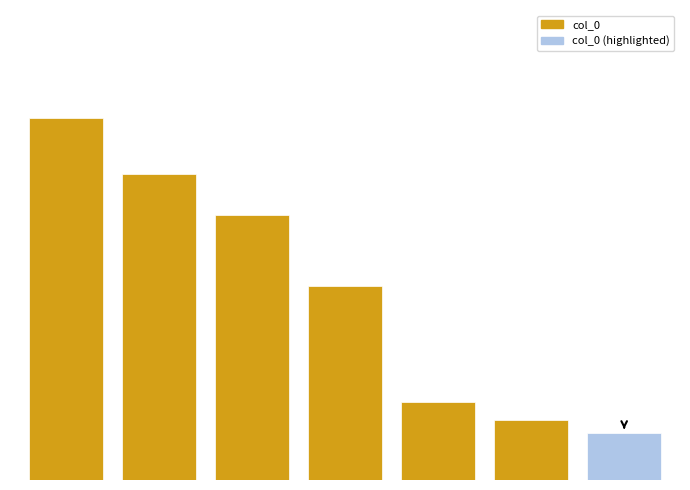

Where is the data nearest to the value 688529?

3